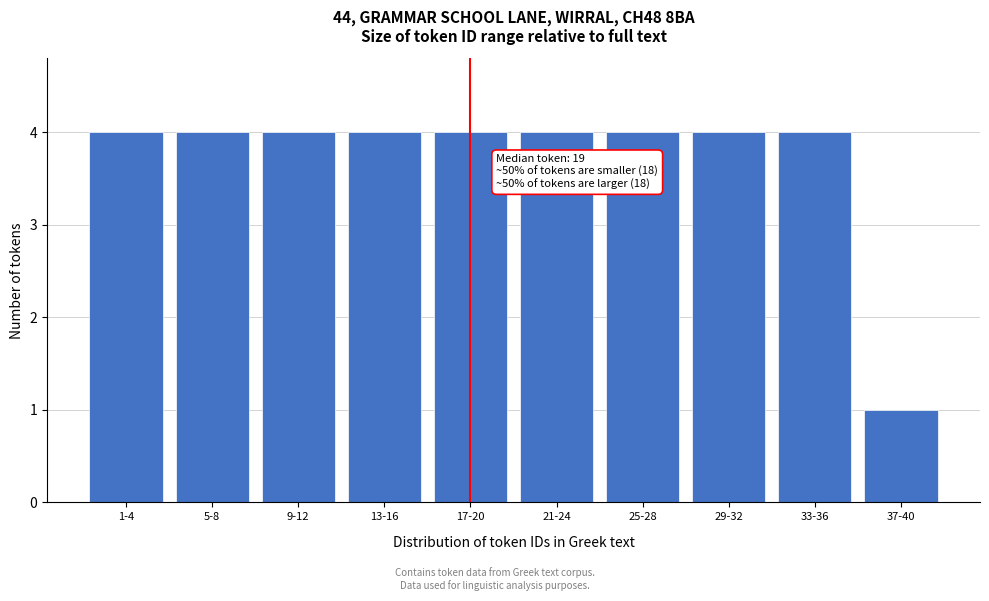

Reading right to left, extract all data points from this chart.

1	4	4	4	4	4	4	4	4	4